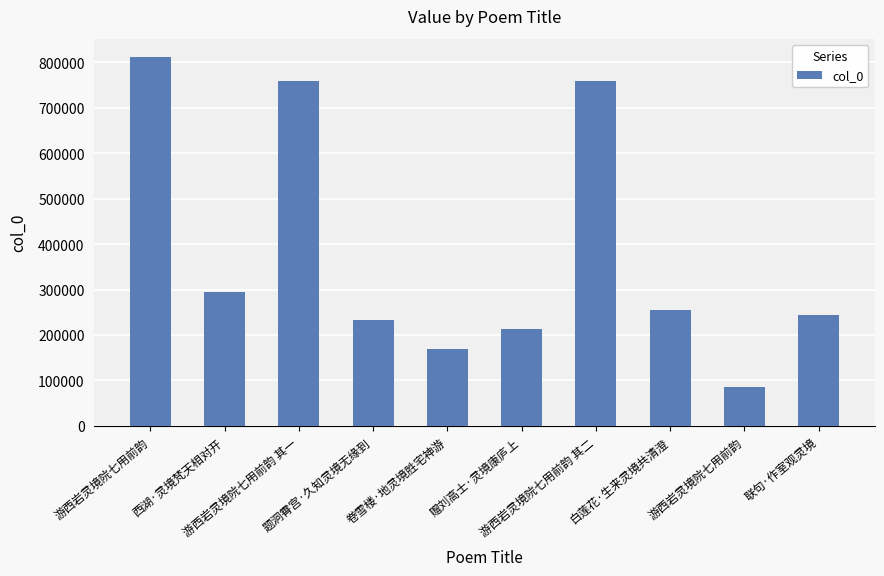

What is the sum of all values?

3822345